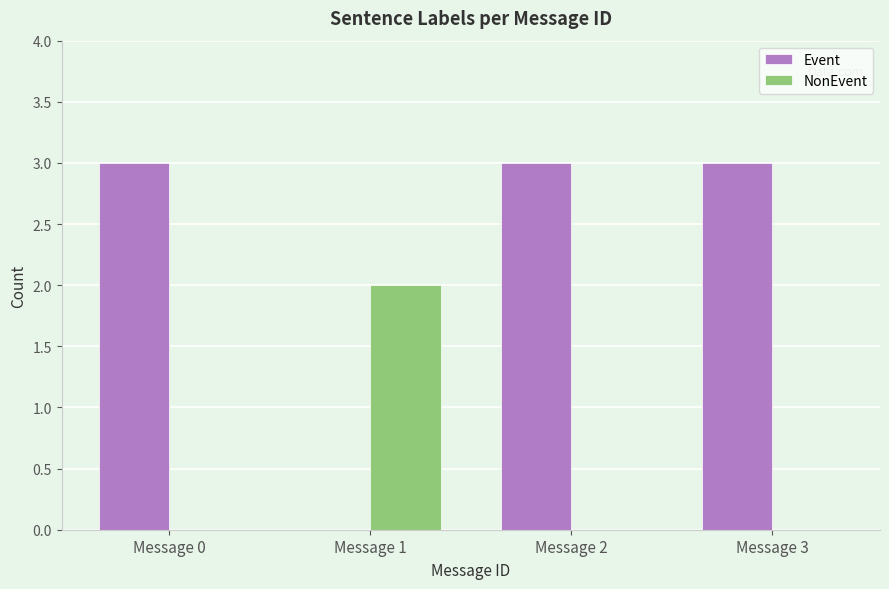

Are the bars horizontal?

No